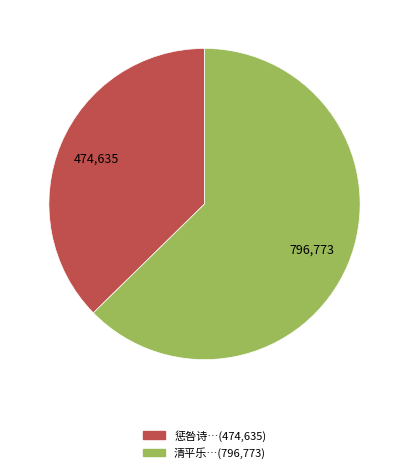

Is there any slice that represents more than half of the pie?

Yes